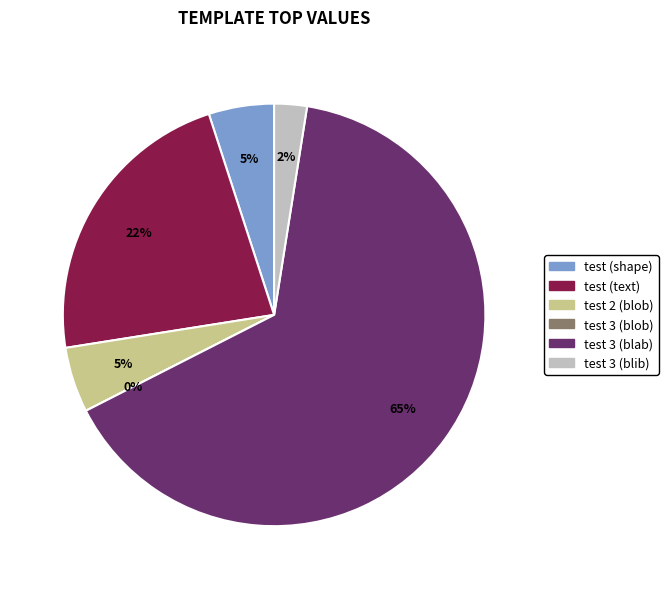

How many slices are in this pie chart?

6